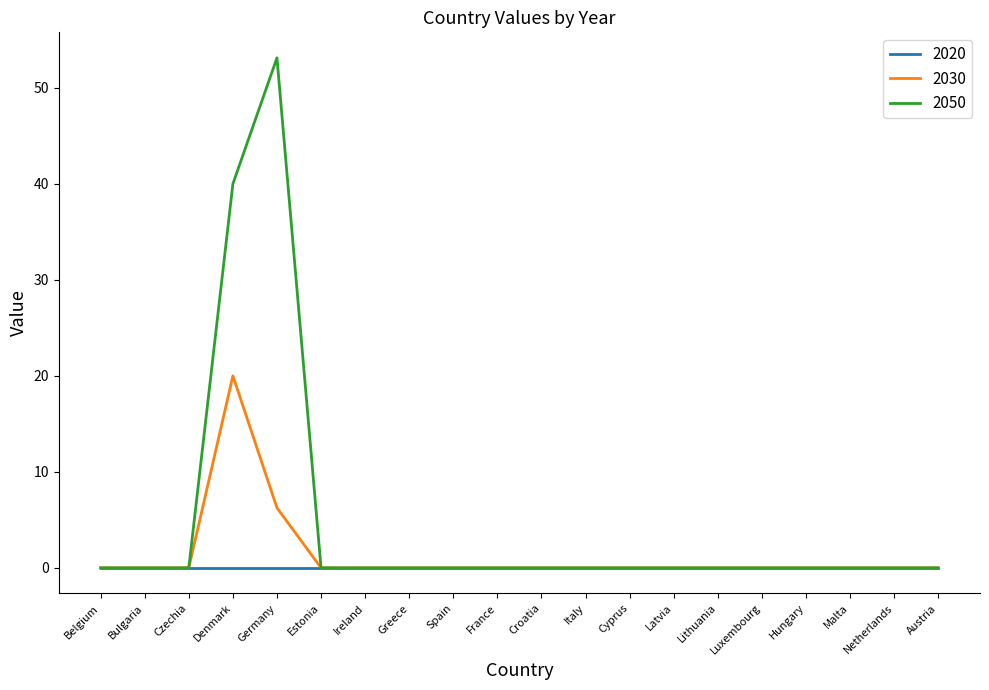

Which series has the widest spread of values?

2050